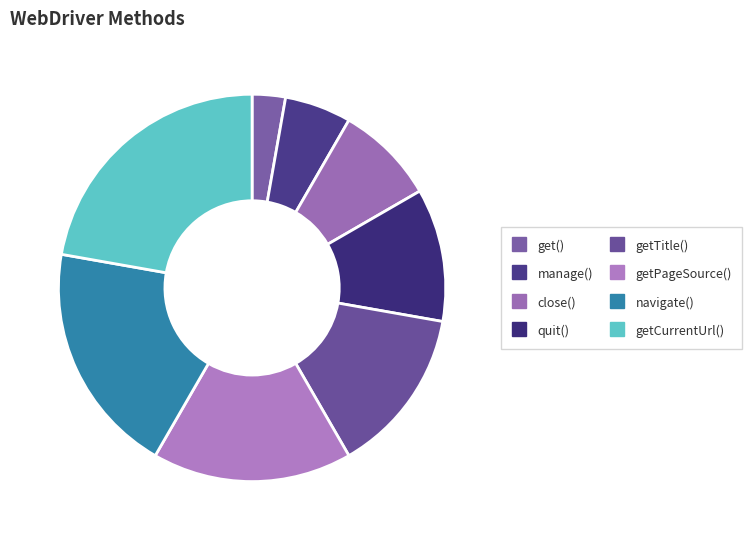

The close() slice represents 1% of the pie. True or false?

False